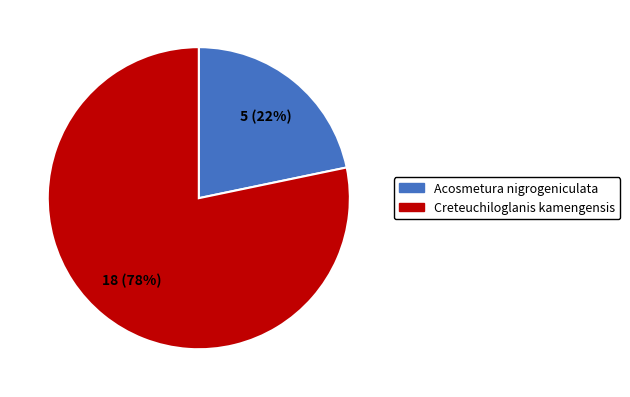

Which slice is the largest?

Creteuchiloglanis kamengensis